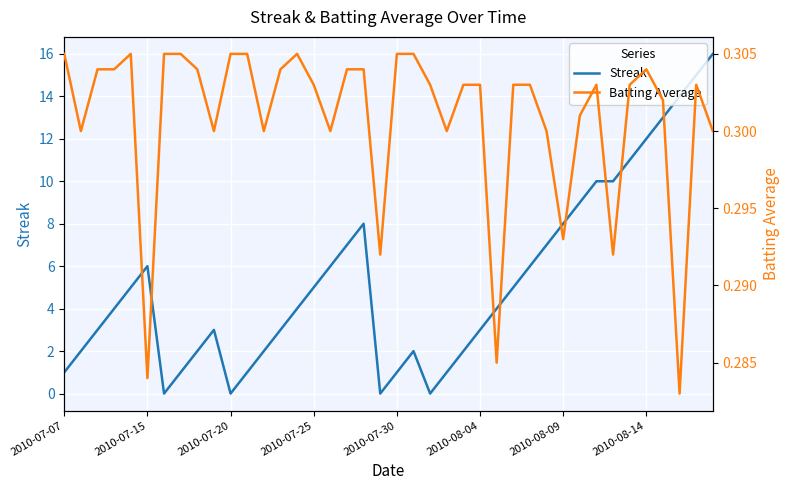

What is the value of the Streak point at the 21st from the left?

1.0